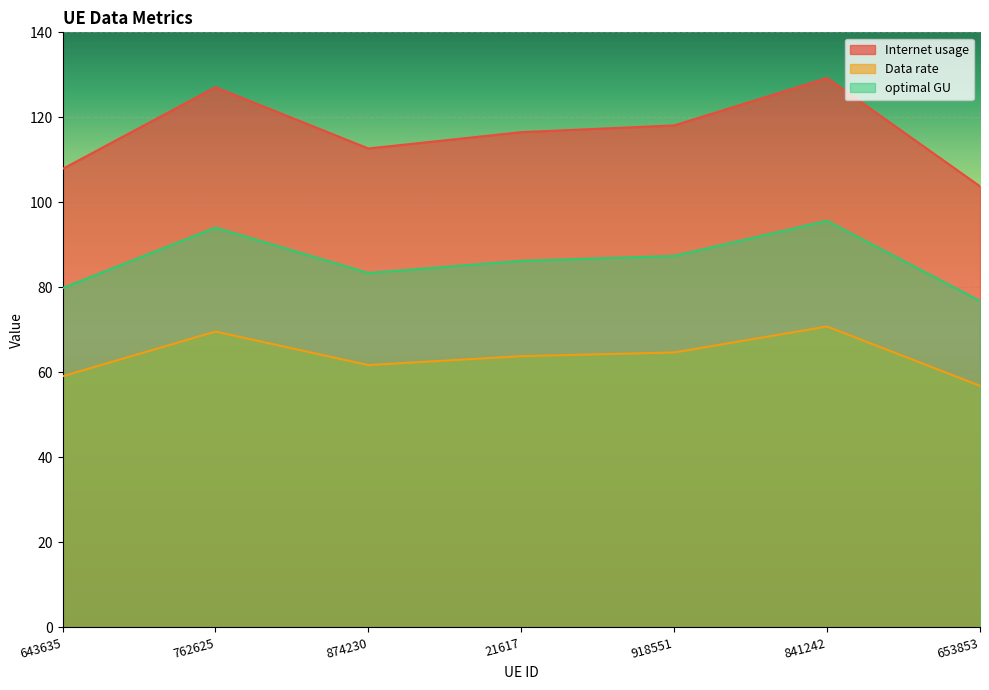

How many interior local valleys does the optimal GU series have?

1